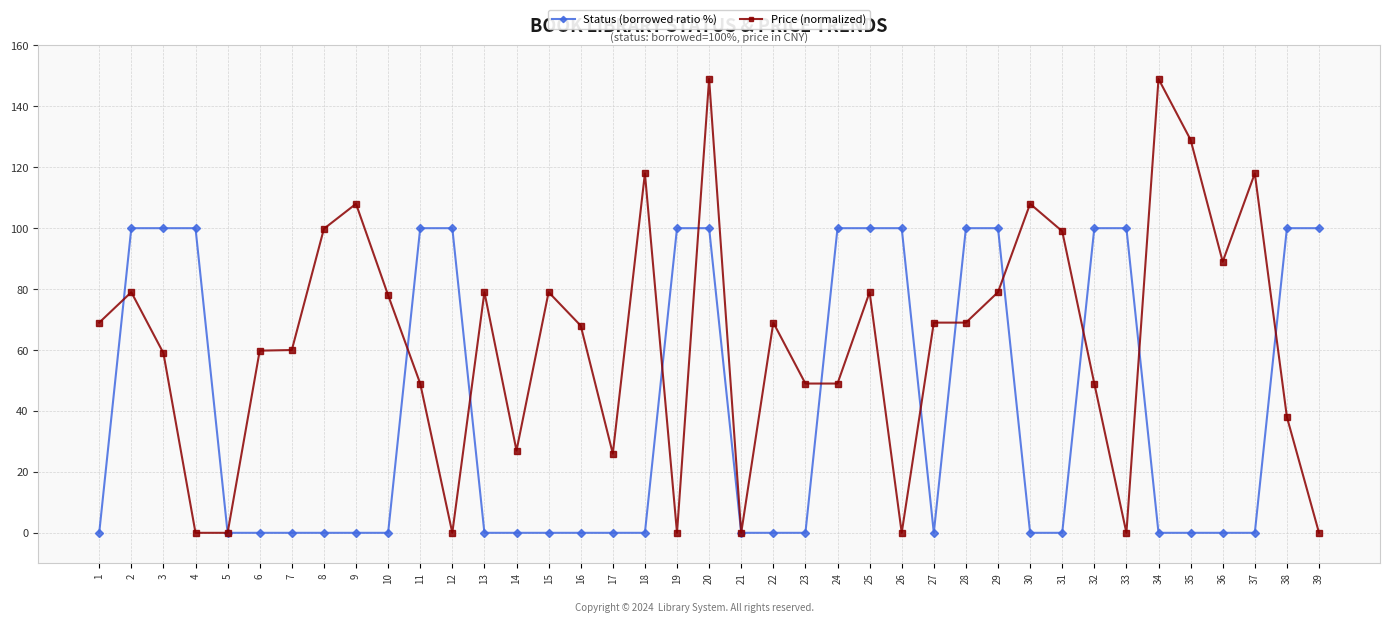

How many distinct data groups are displayed?

2